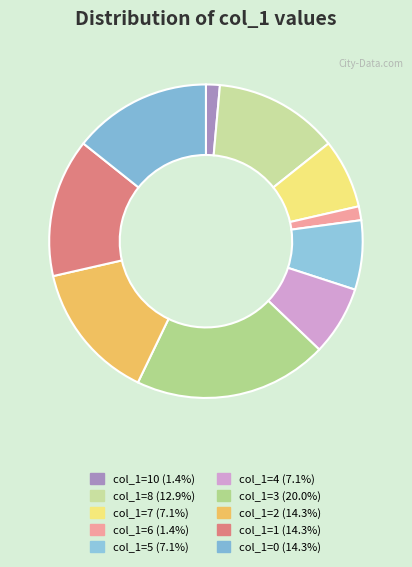

Is there a majority slice in this chart?

No